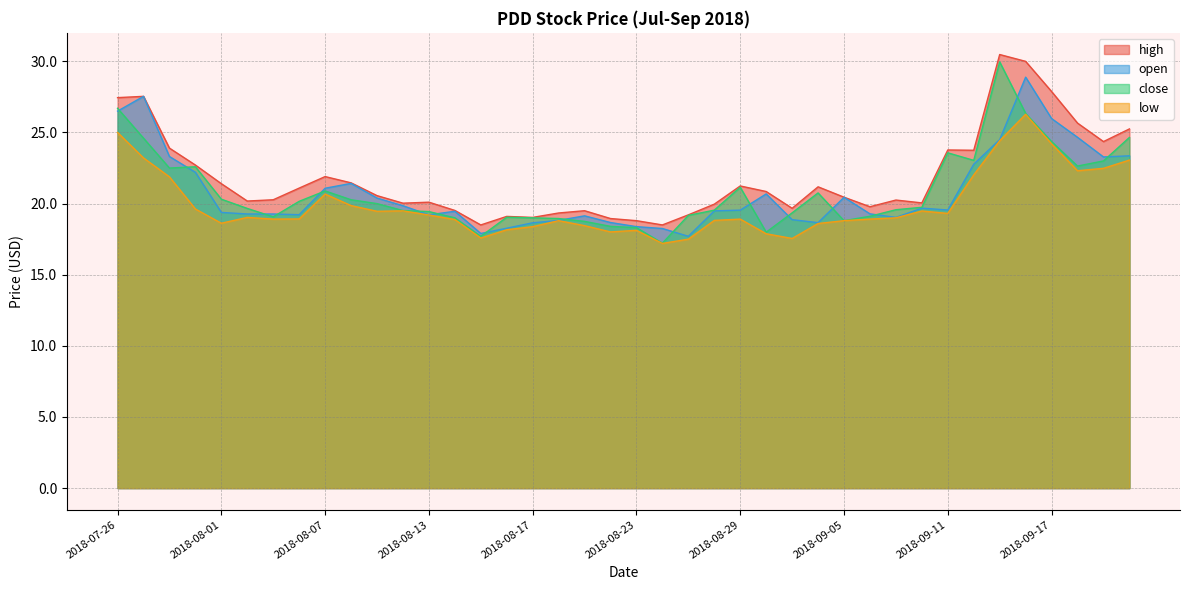

What is the label of the 20th point from the right?

2018-08-23